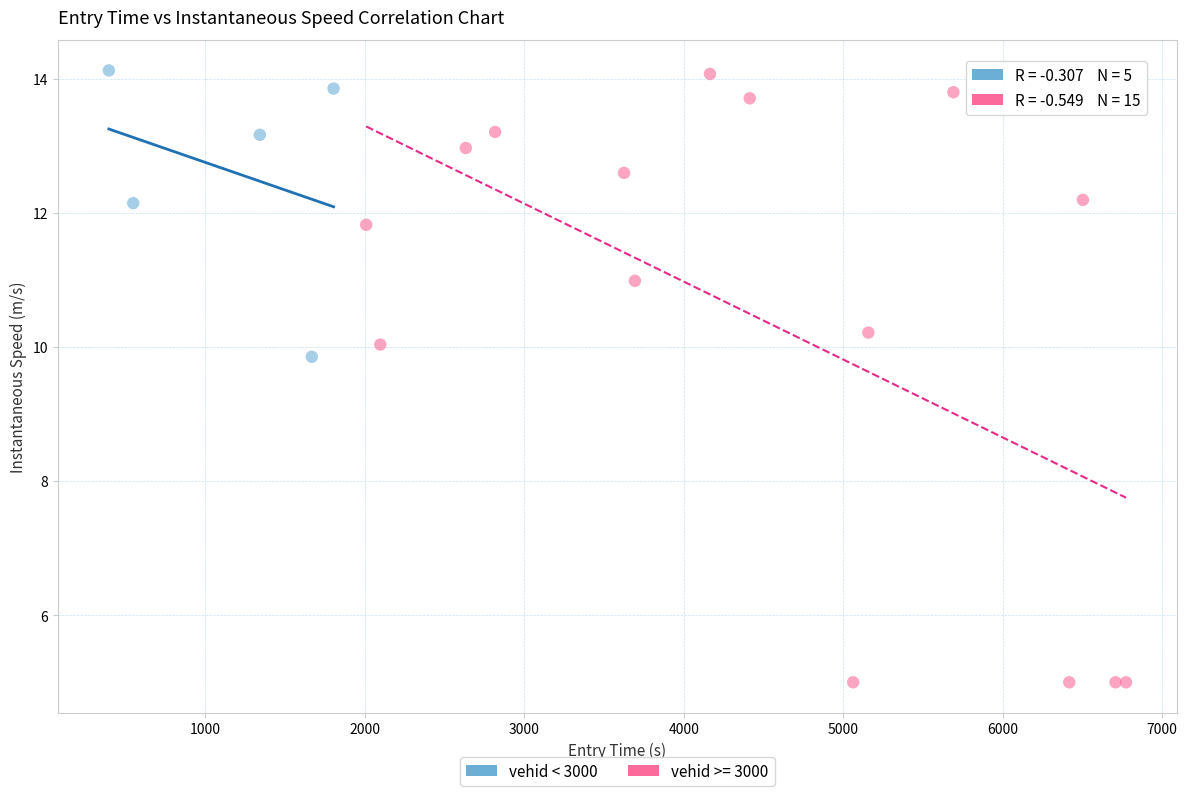

Which series reaches the minimum Y coordinate?

vehid >= 3000